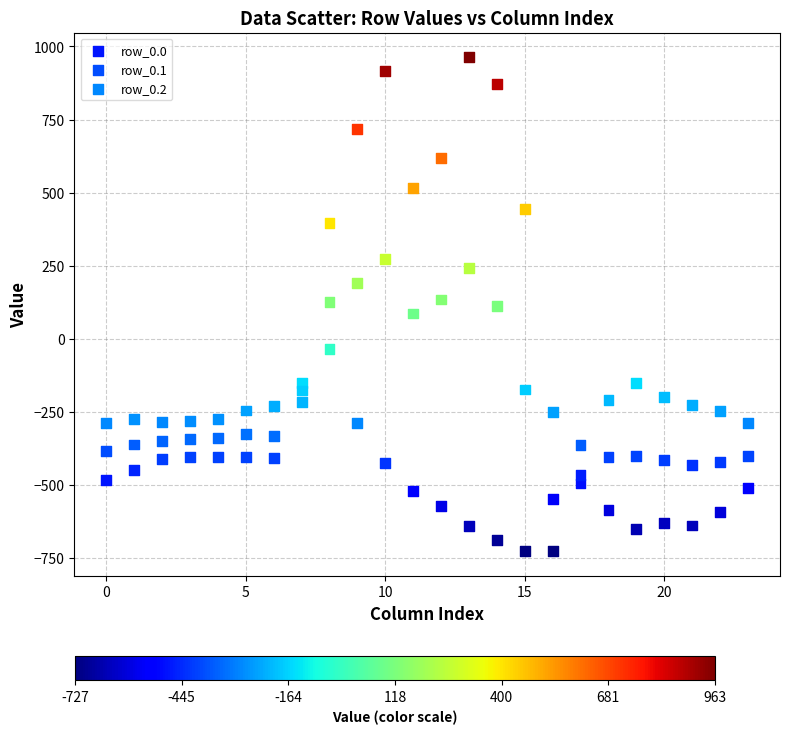

What are all the series names shown in the legend?

row_0.0, row_0.1, row_0.2